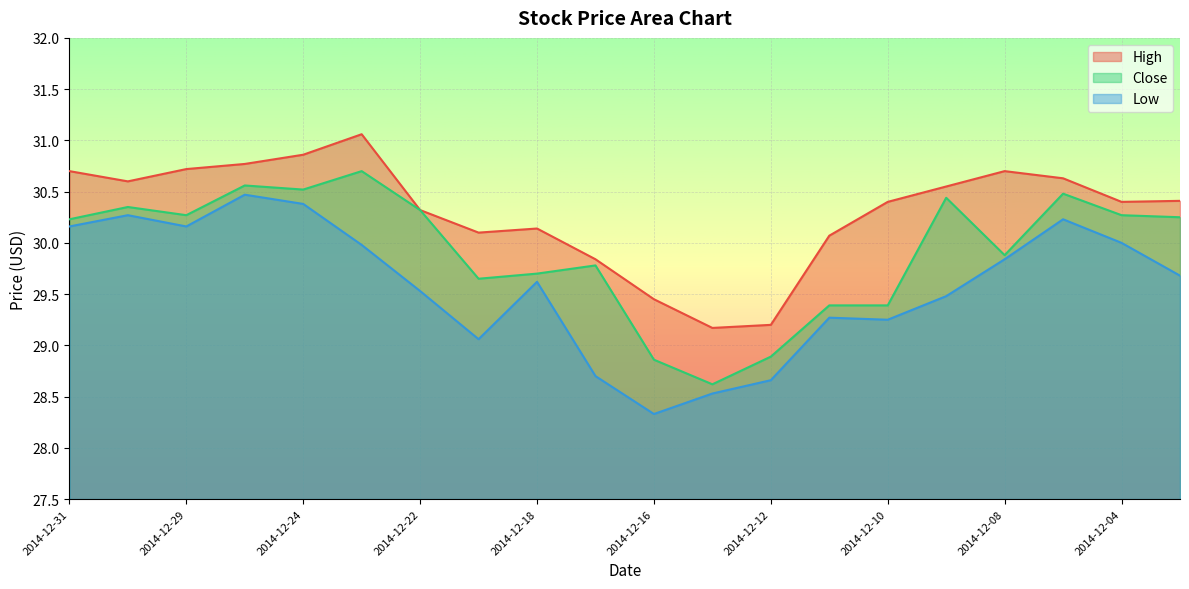

What is the difference between the Close values at 2014-12-29 and 2014-12-11?

0.9